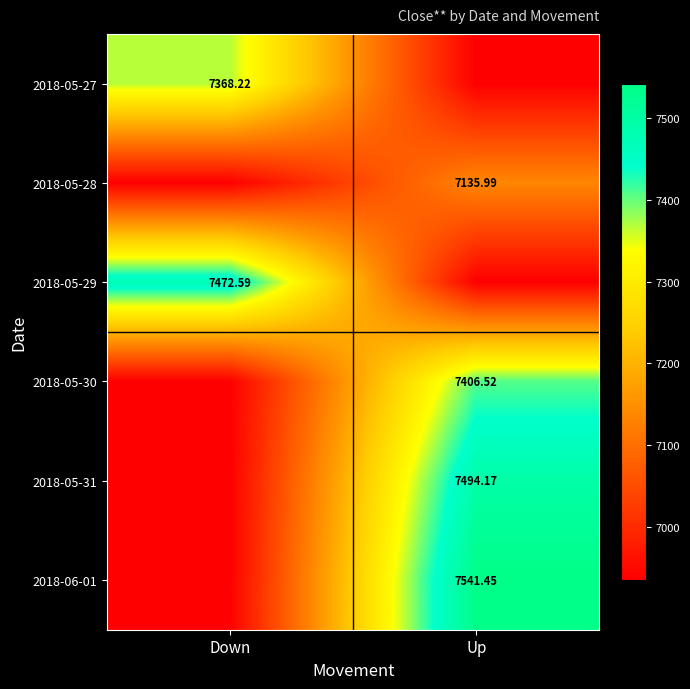

Which series has the largest total across all categories?

2018-06-01